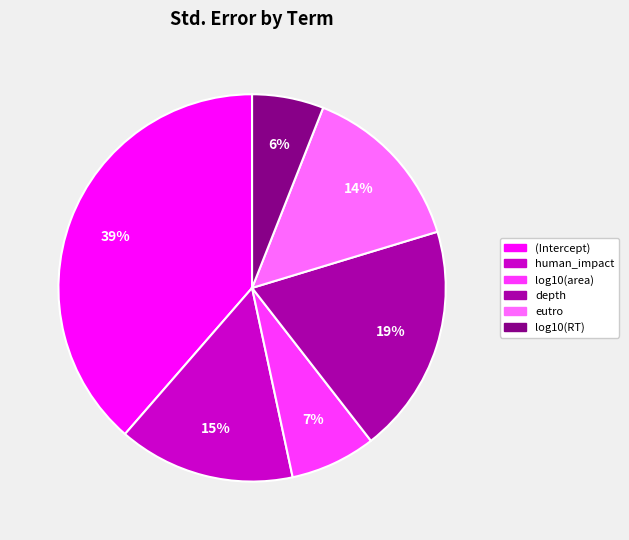

True or false: (Intercept) accounts for 45% of the total.

False